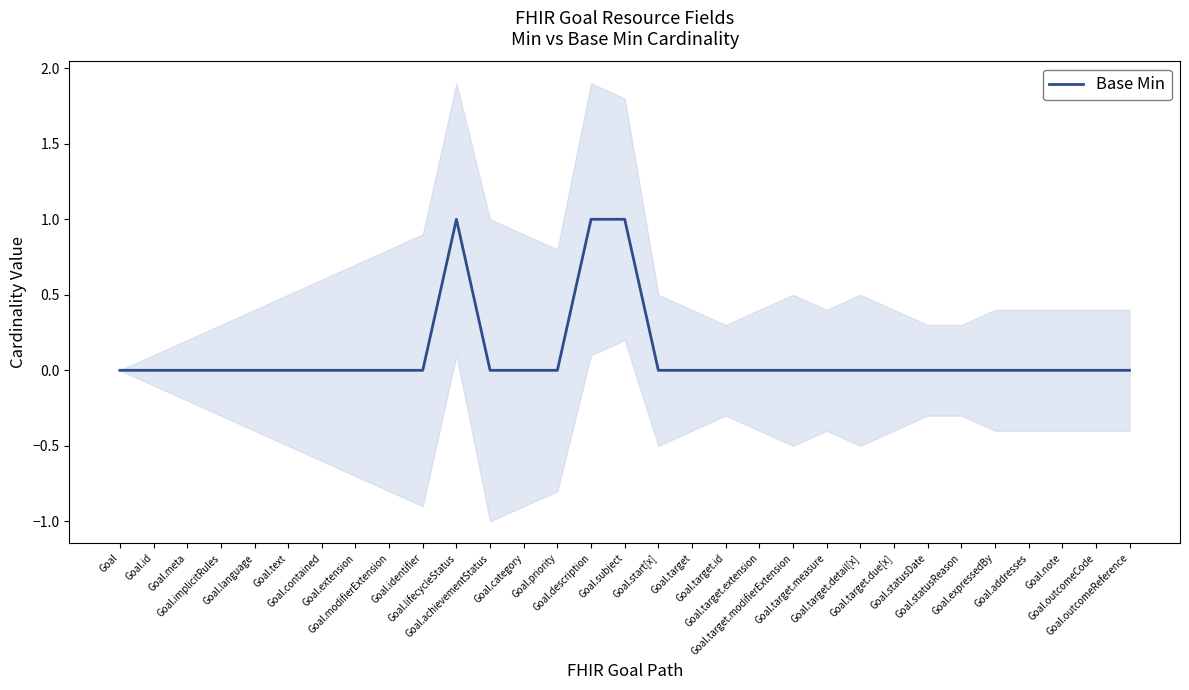

True or false: the data shows 0 at Goal.category.

True